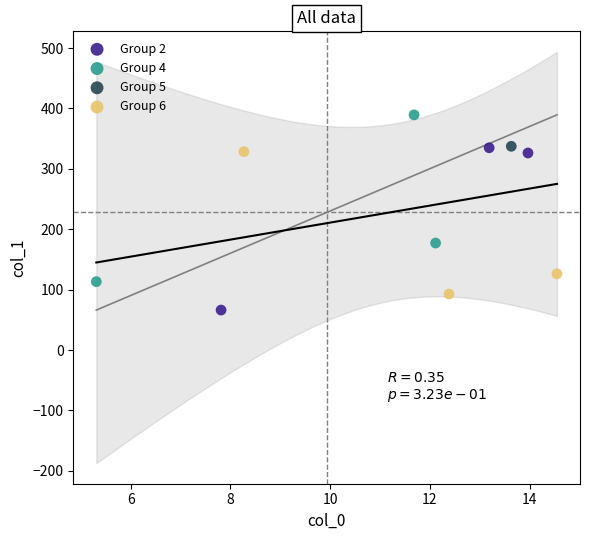

What are all the series names shown in the legend?

Group 2, Group 4, Group 5, Group 6